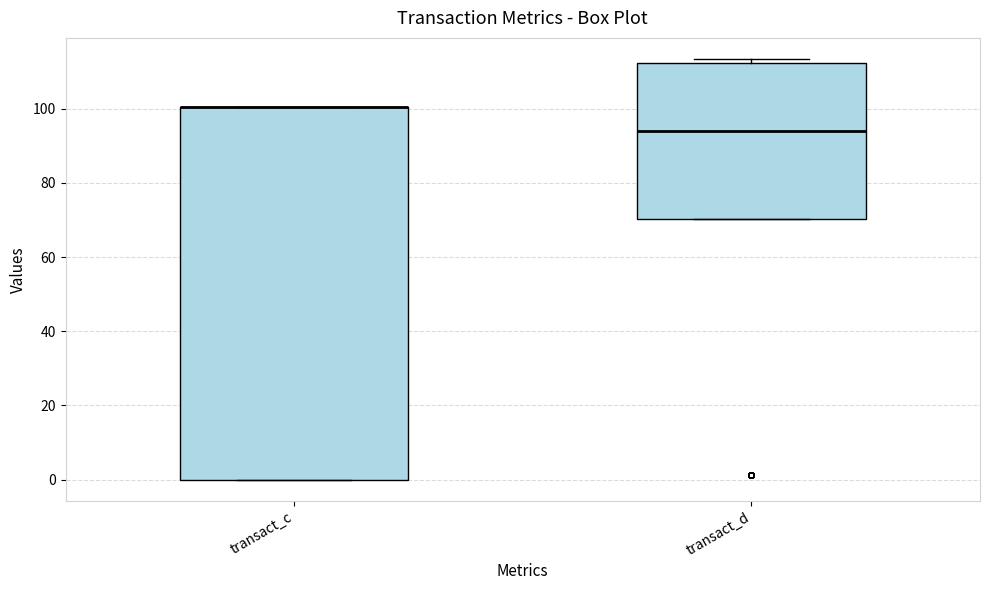

Comparing the boxes themselves (not the whiskers), which one is the tallest?

transact_c